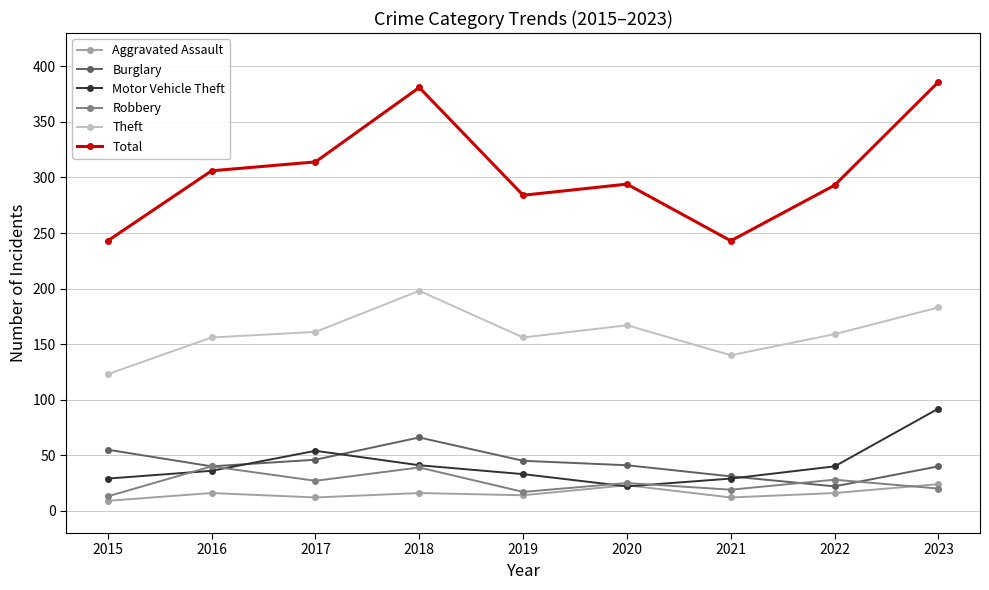

True or false: Theft and Total cross at least once.

False